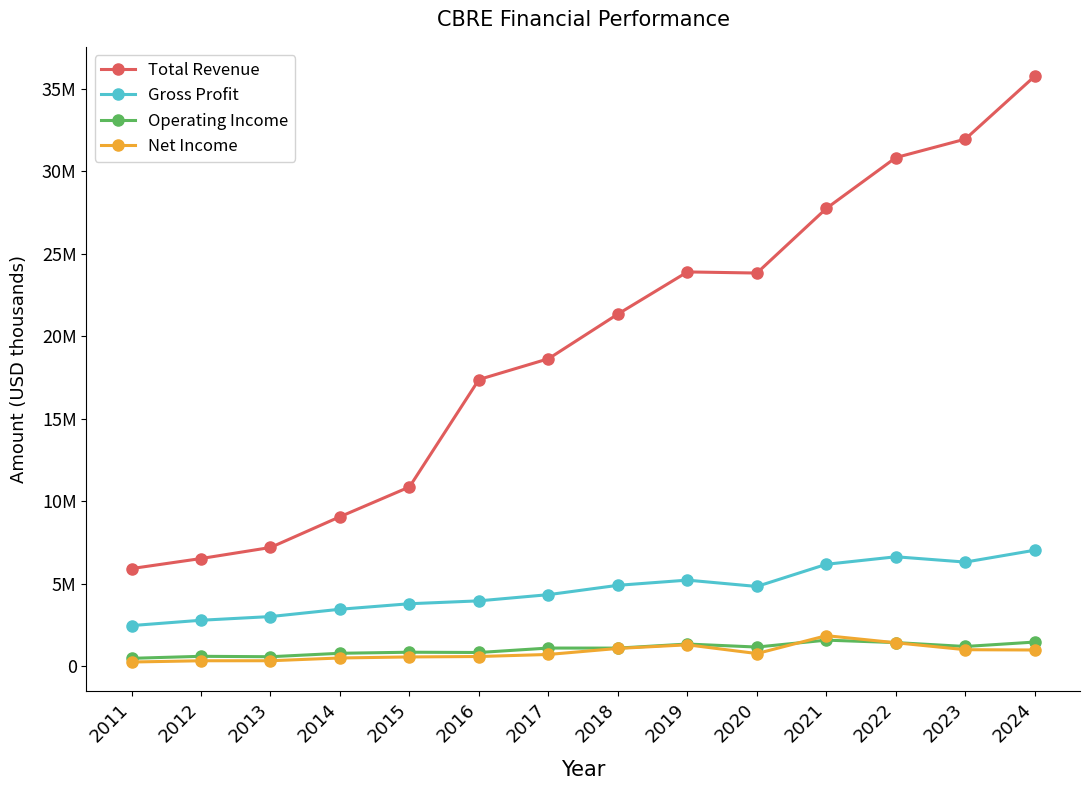

At which category is the sum across all series the highest?

2024